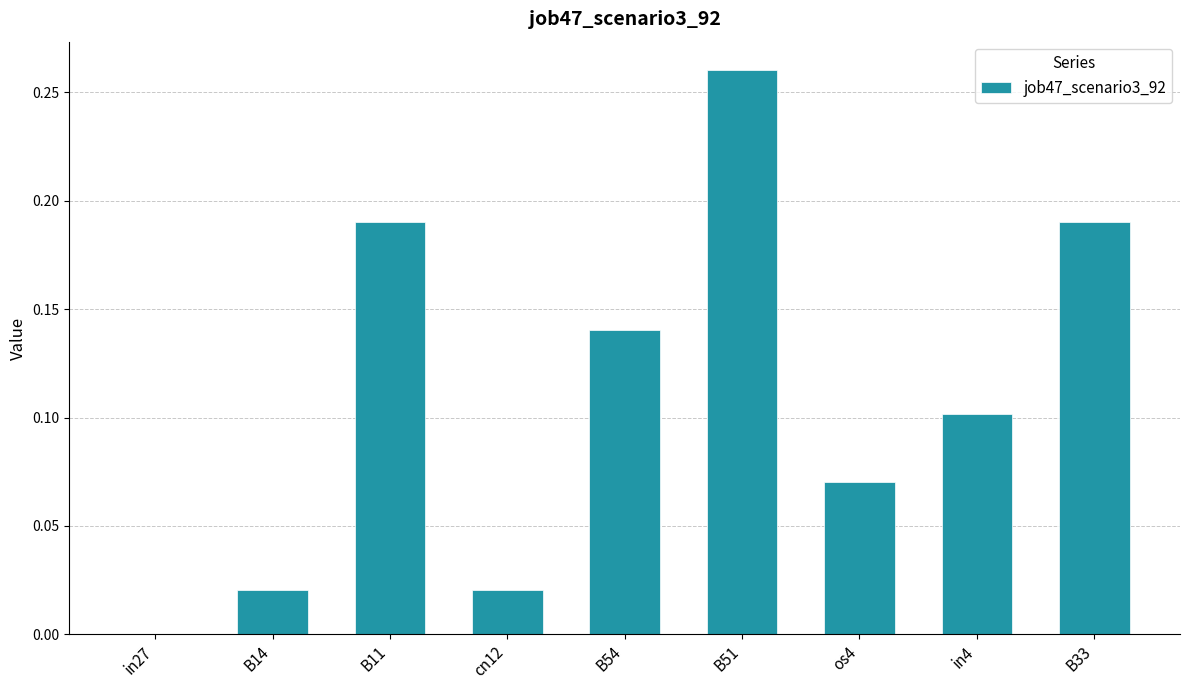

Which label corresponds to the largest value in the chart?

B51